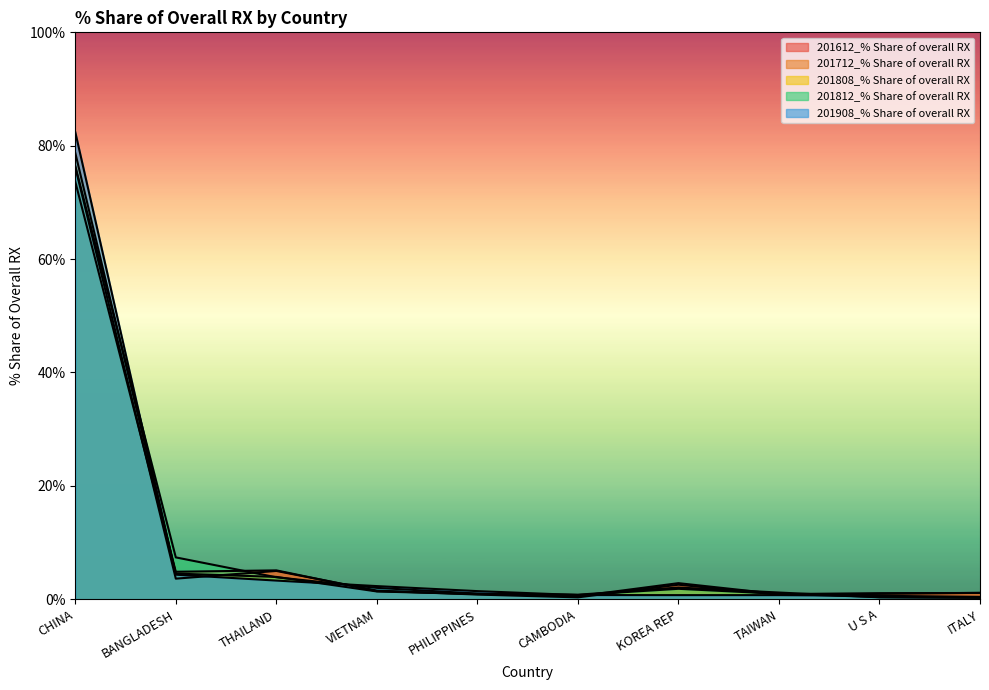

Which has a higher value, TAIWAN or CHINA?

CHINA